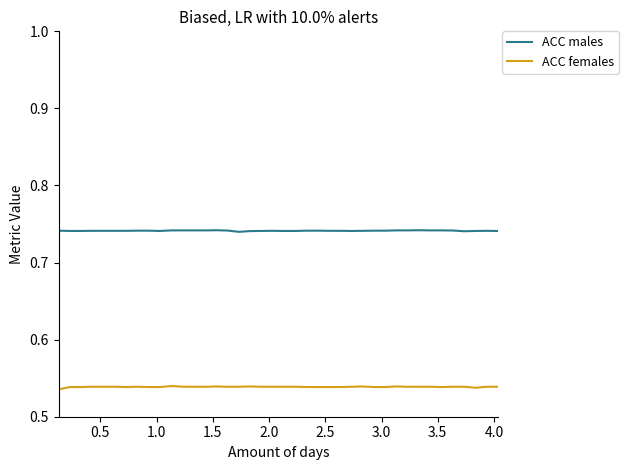

Which series has the largest total across all categories?

ACC males